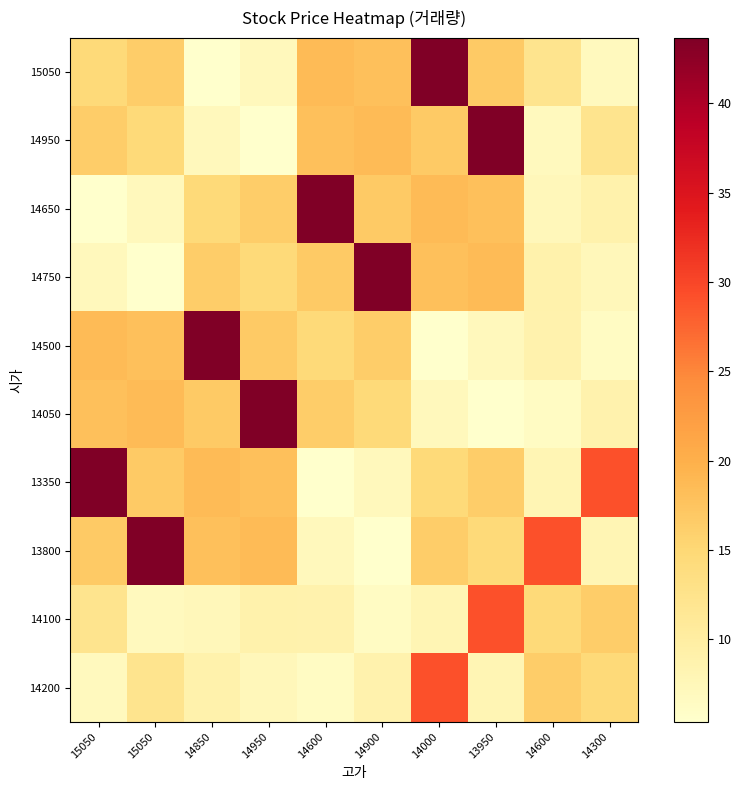

Reading left to right, extract all data points from this chart.

15050: 15050=14.6	15050=16.4	14850=5.4	14950=7.1	14600=18.6	14900=18.1	14000=43.7	13950=16.8	14600=12.1	14300=6.9
14950: 15050=16.4	15050=14.6	14850=7.1	14950=5.4	14600=18.1	14900=18.6	14000=16.8	13950=43.7	14600=6.9	14300=12.1
14650: 15050=5.4	15050=7.1	14850=14.6	14950=16.4	14600=43.7	14900=16.8	14000=18.6	13950=18.1	14600=7.4	14300=8.9
14750: 15050=7.1	15050=5.4	14850=16.4	14950=14.6	14600=16.8	14900=43.7	14000=18.1	13950=18.6	14600=8.9	14300=7.4
14500: 15050=18.6	15050=18.1	14850=43.7	14950=16.8	14600=14.6	14900=16.4	14000=5.4	13950=7.1	14600=8.7	14300=6.4
14050: 15050=18.1	15050=18.6	14850=16.8	14950=43.7	14600=16.4	14900=14.6	14000=7.1	13950=5.4	14600=6.4	14300=8.7
13350: 15050=43.7	15050=16.8	14850=18.6	14950=18.1	14600=5.4	14900=7.1	14000=14.6	13950=16.4	14600=8.0	14300=29.1
13800: 15050=16.8	15050=43.7	14850=18.1	14950=18.6	14600=7.1	14900=5.4	14000=16.4	13950=14.6	14600=29.1	14300=8.0
14100: 15050=12.1	15050=6.9	14850=7.4	14950=8.9	14600=8.7	14900=6.4	14000=8.0	13950=29.1	14600=14.6	14300=16.4
14200: 15050=6.9	15050=12.1	14850=8.9	14950=7.4	14600=6.4	14900=8.7	14000=29.1	13950=8.0	14600=16.4	14300=14.6